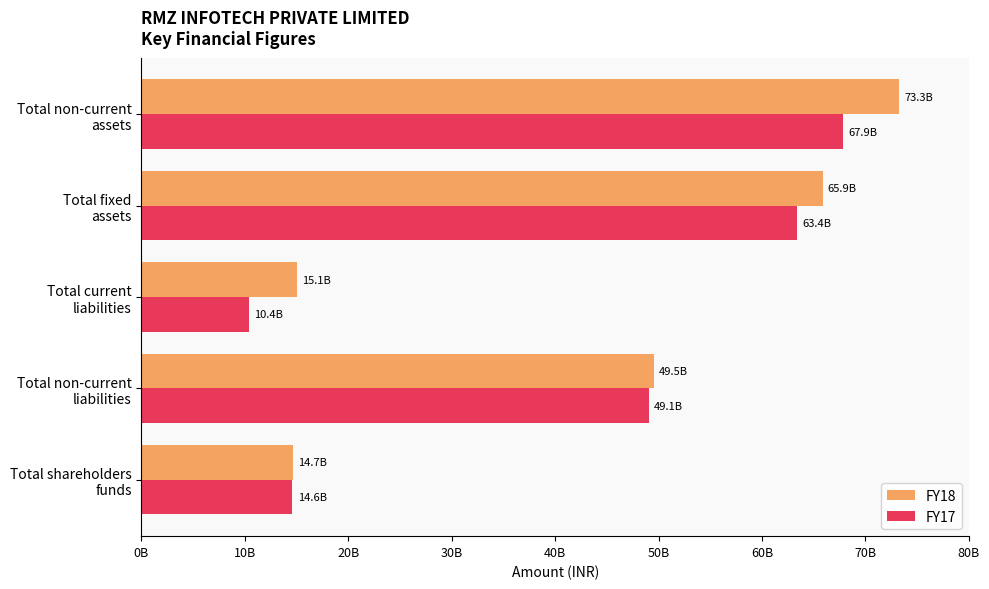

What are all the series names shown in the legend?

FY18, FY17